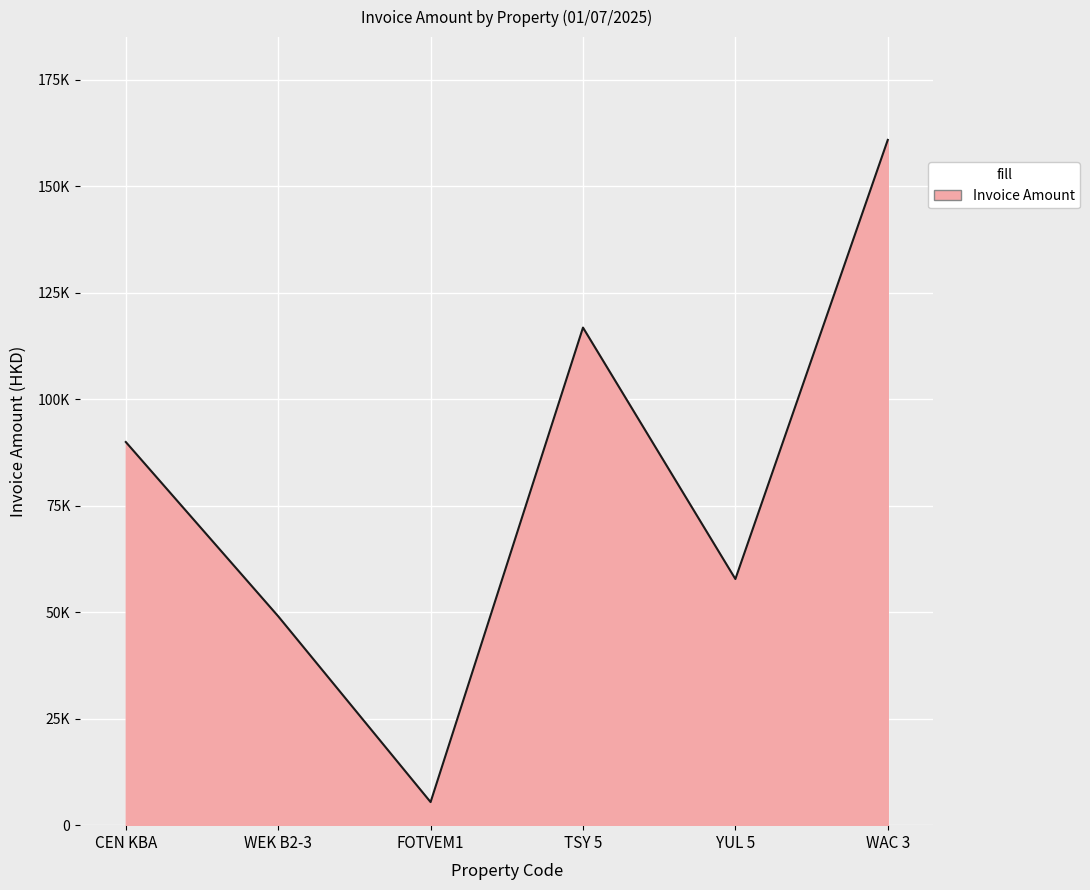

How many interior local valleys (lower than both neighbors) does the data have?

2